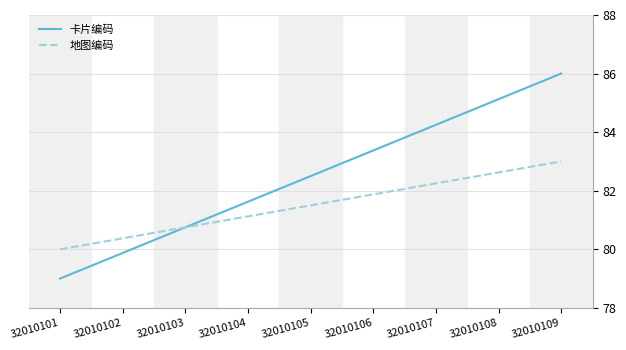

What is the sum of all 地图编码 values?

733.5